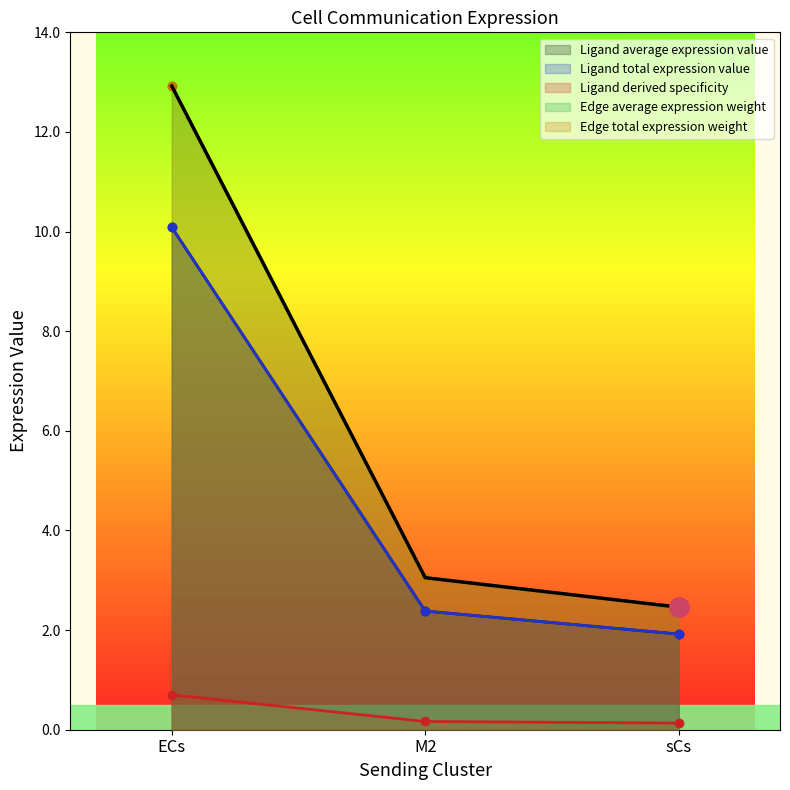

What is the label of the 2nd point from the right?

M2